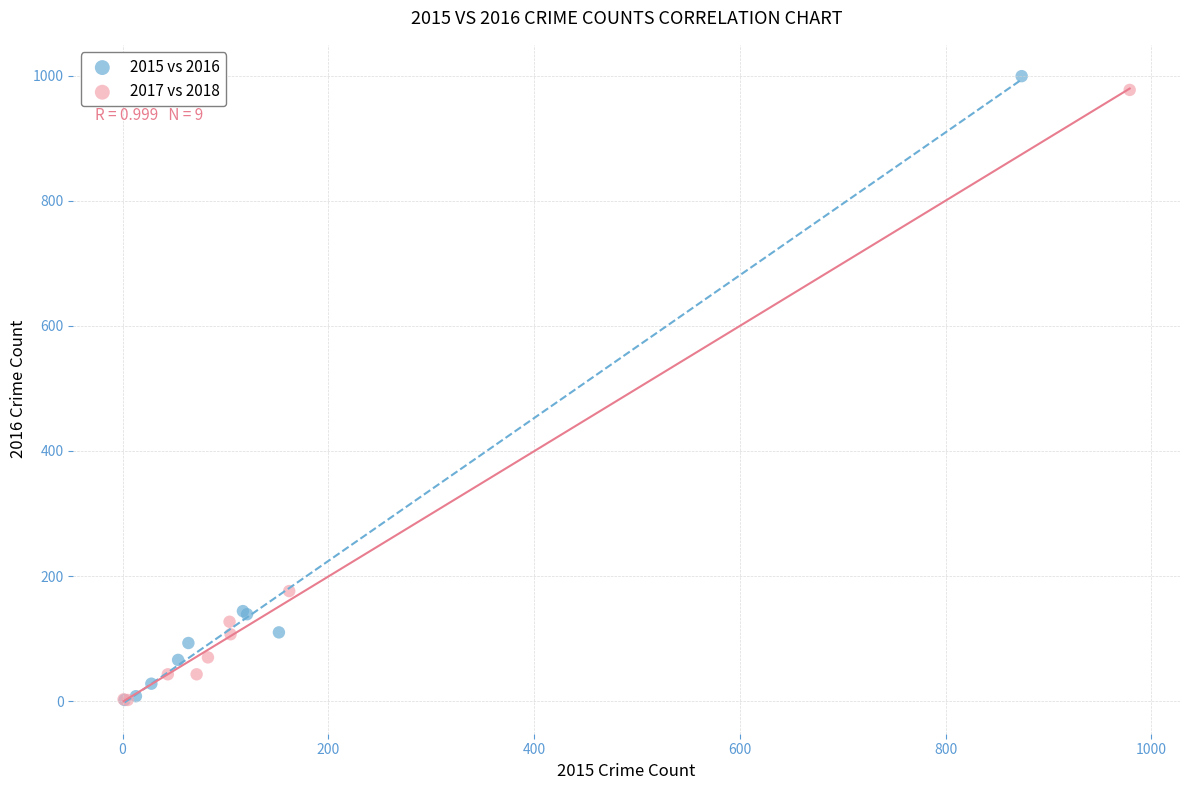

Which series contains the highest Y value?

2015 vs 2016